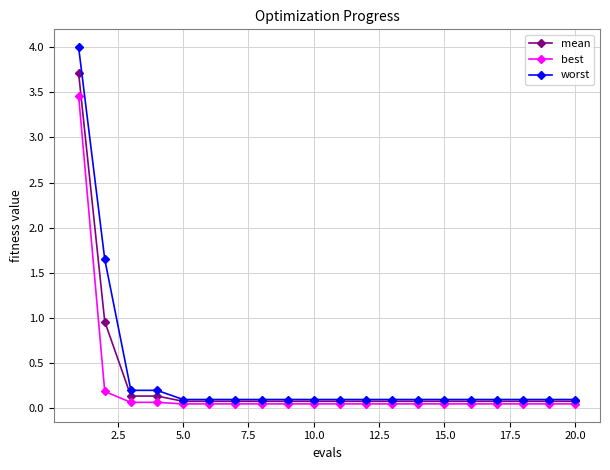

At how many categories does at least one series exceed 2?

1